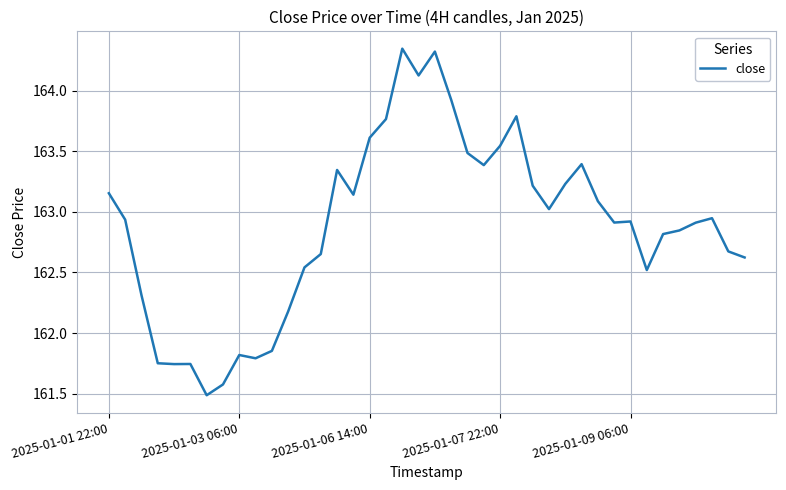

What is the difference between the maximum and minimum values?

2.9